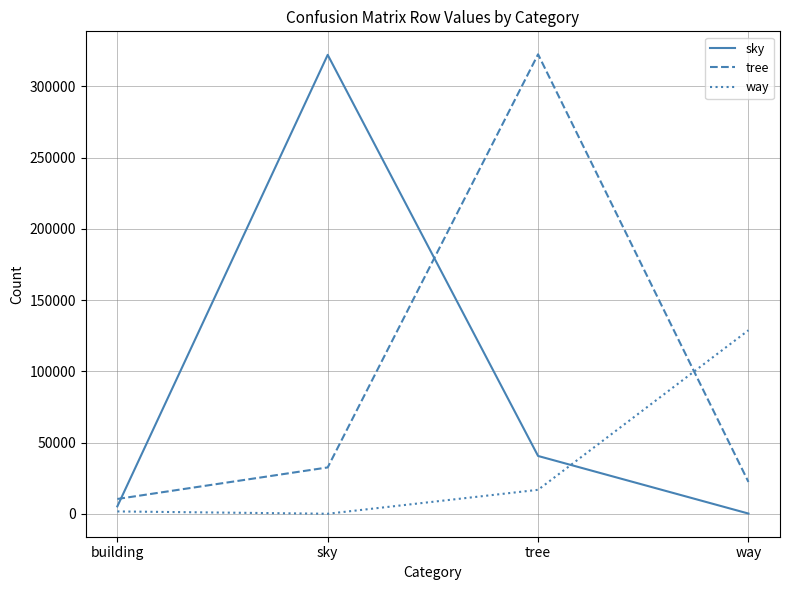

True or false: way has more than 0 points higher than both neighbors.

False